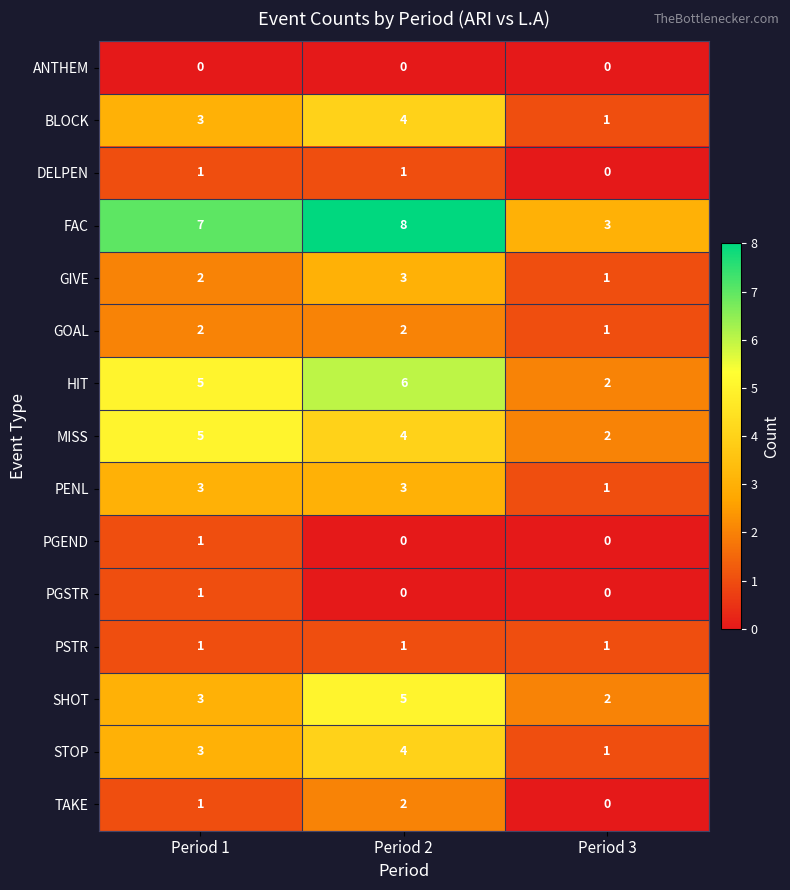

Which series changed the most between Period 2 and Period 3?

FAC